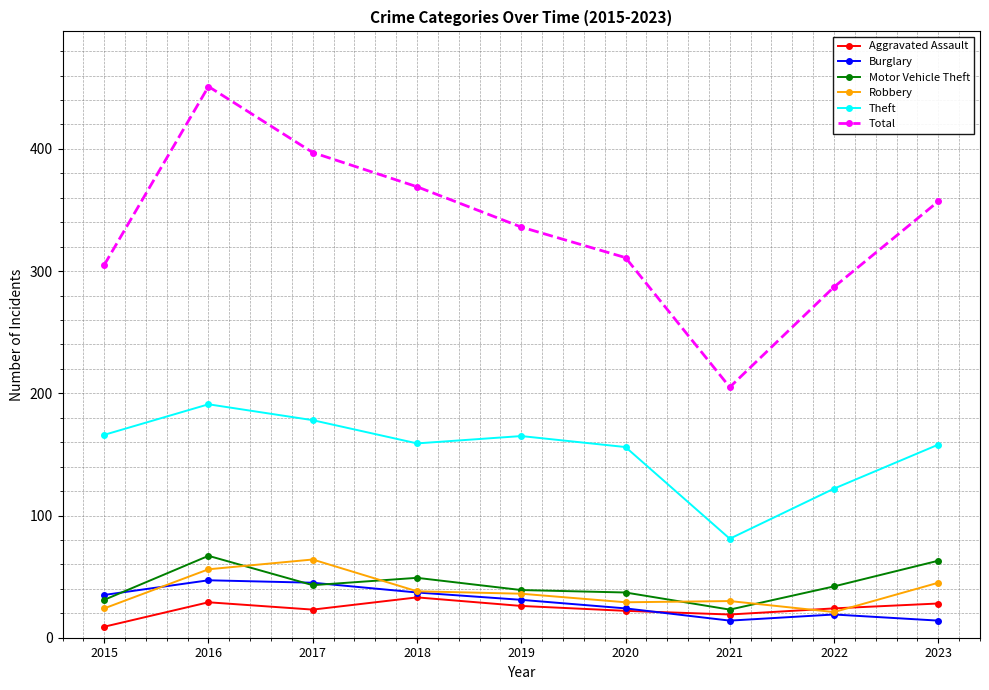

The value of Theft at 2019 is 165. True or false?

True